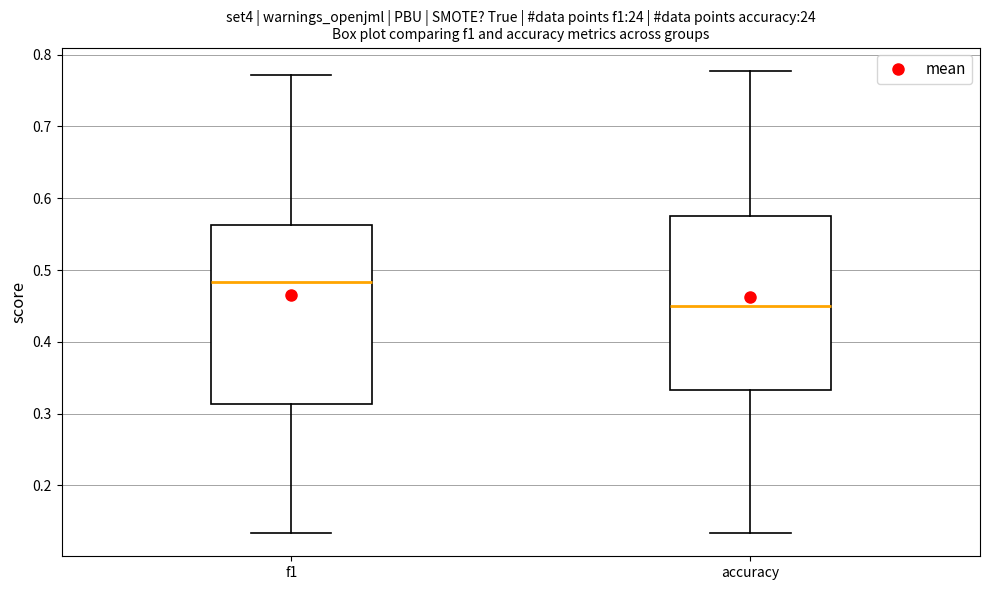

Reading left to right, read every box against the y-axis: the position of its median line, the range the box covers, and the ends of its whiskers. The values are not printed on the chart, so give them approximately, as read against the axis.

f1: median 0.48, box 0.31 to 0.56, whiskers 0.13 to 0.77
accuracy: median 0.45, box 0.33 to 0.58, whiskers 0.13 to 0.78